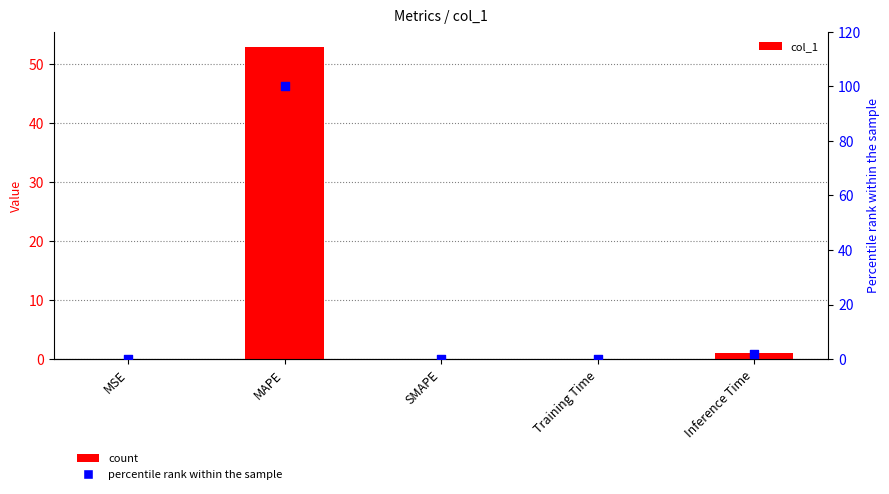

Which series has the widest spread of Y values?

percentile rank within the sample